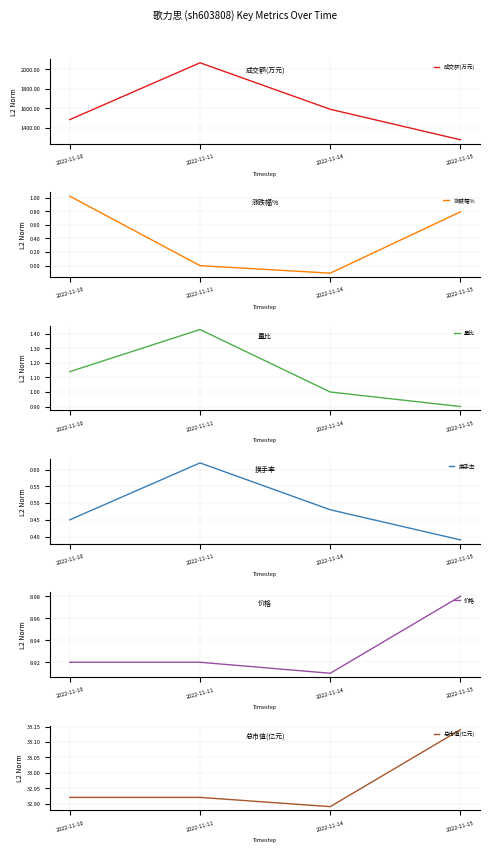

What is the value of the 成交额(万元) point at the 3rd from the left?

1590.0